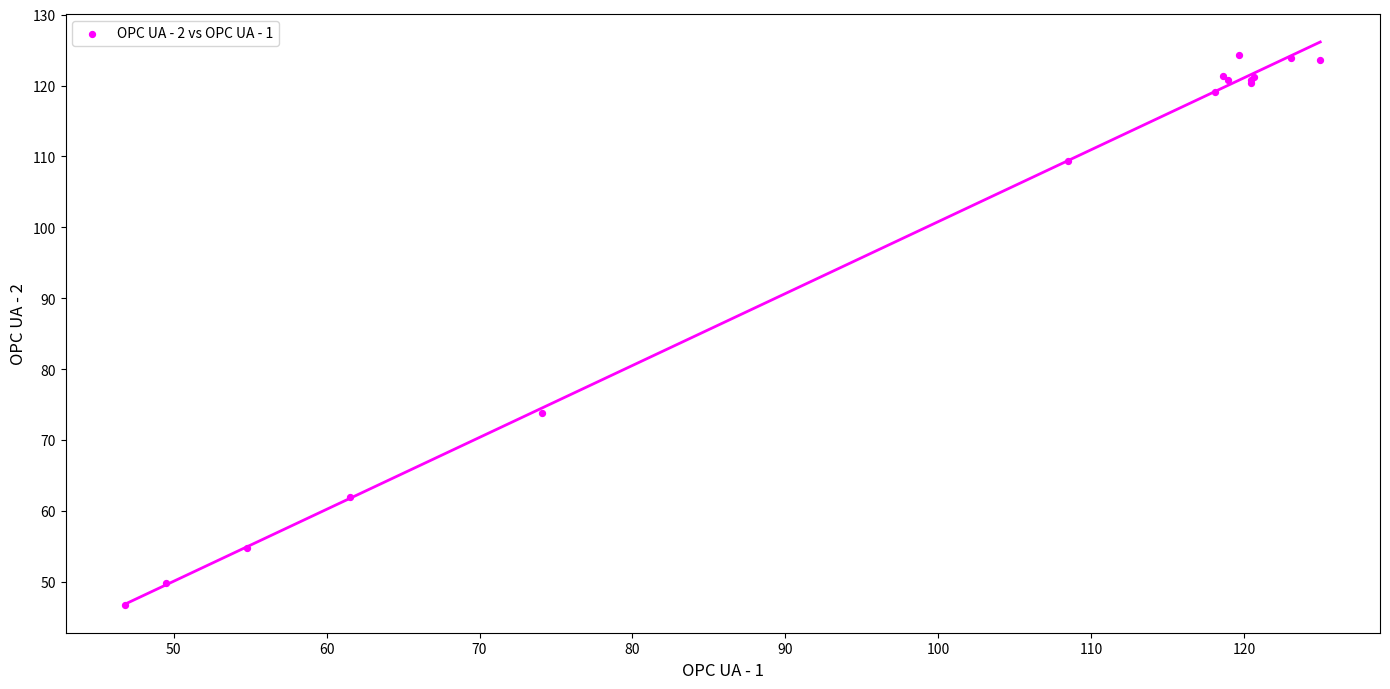

What Y value in the scatter plot is closest to 85?

73.7